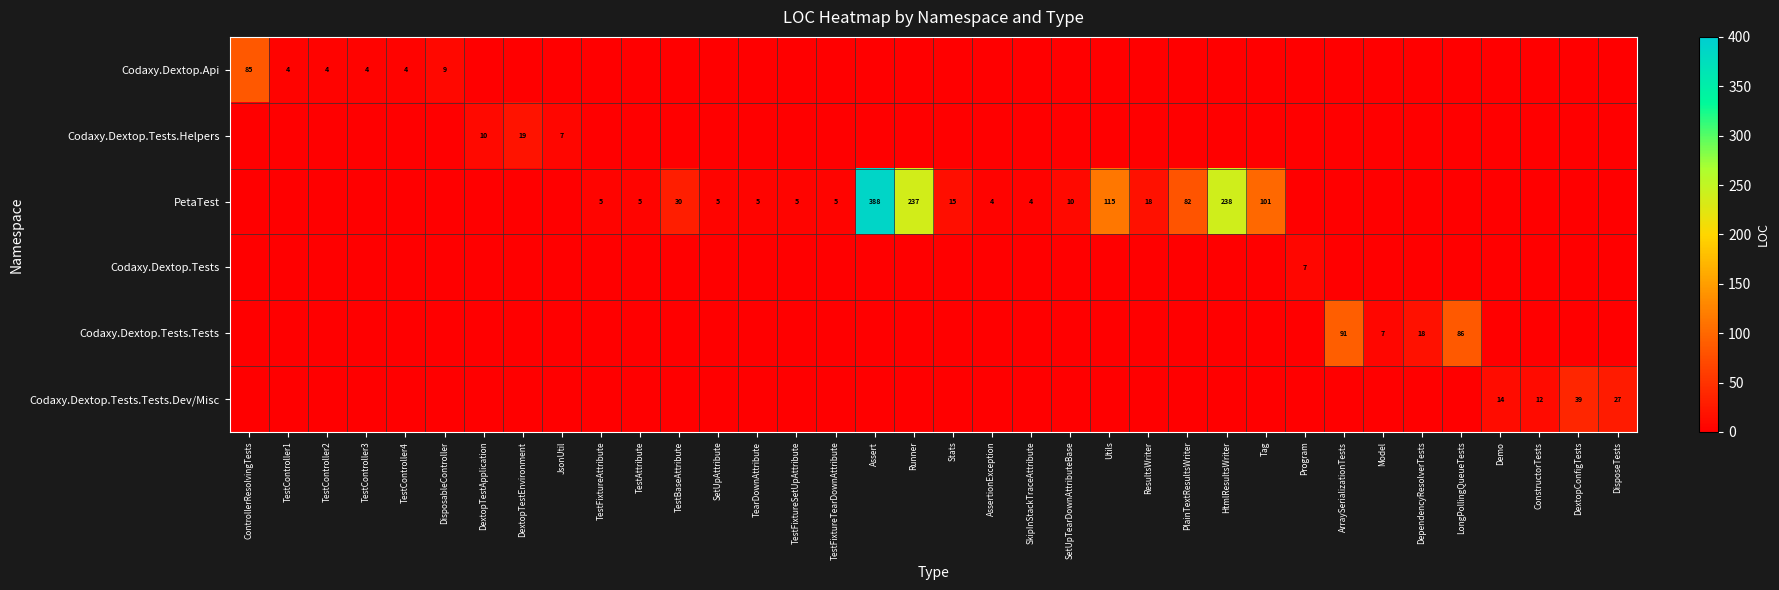

What is the difference between the maximum and minimum values in the Codaxy.Dextop.Tests.Helpers series?

19